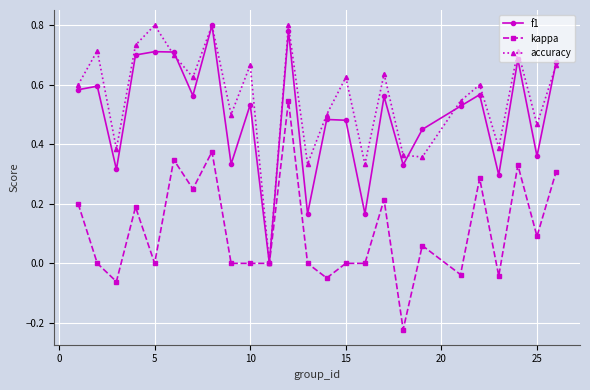

In accuracy, how many points are lower than both neighbors (excluding endpoints)?

9